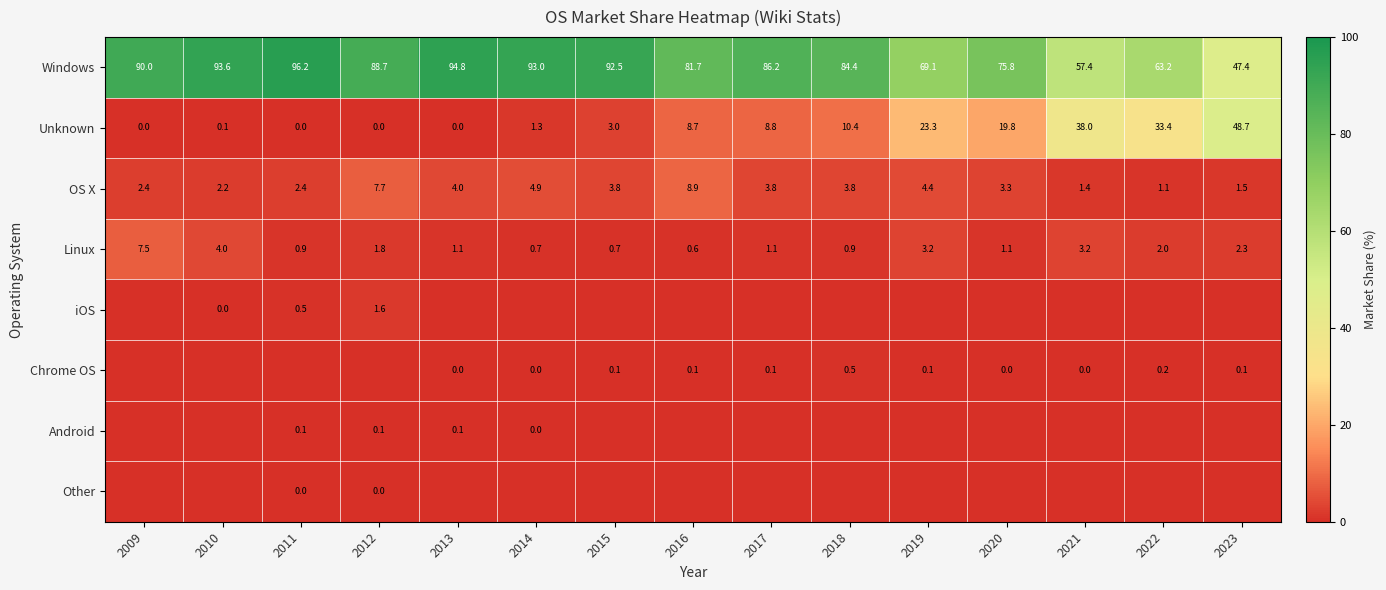

Which category has the highest value in the OS X series?

2016